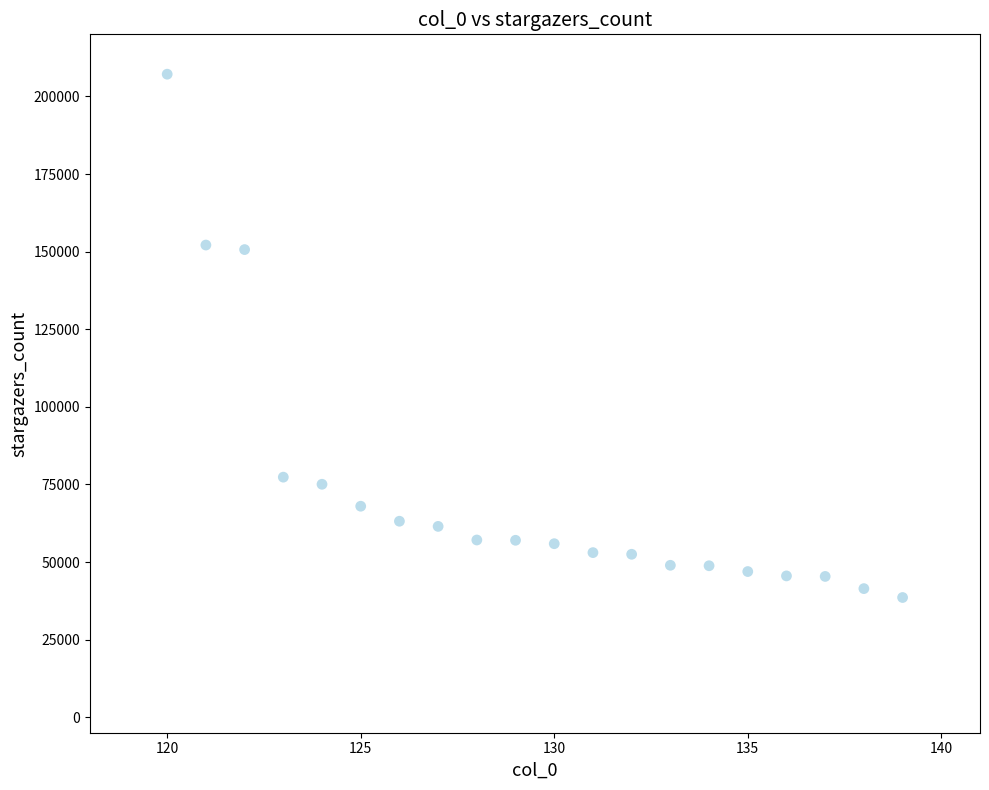

What is the range of Y values (max minus min)?

168597